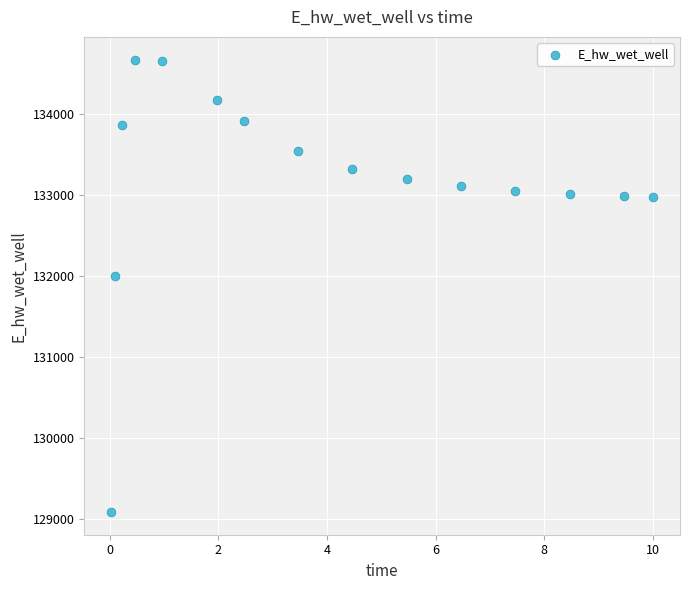

What Y value in the scatter plot is closest to 131875?

131996.6